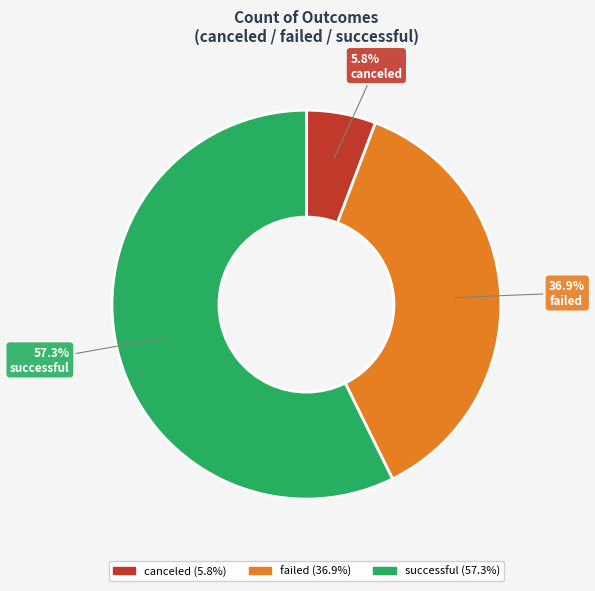

What is the largest slice in the pie chart?

successful